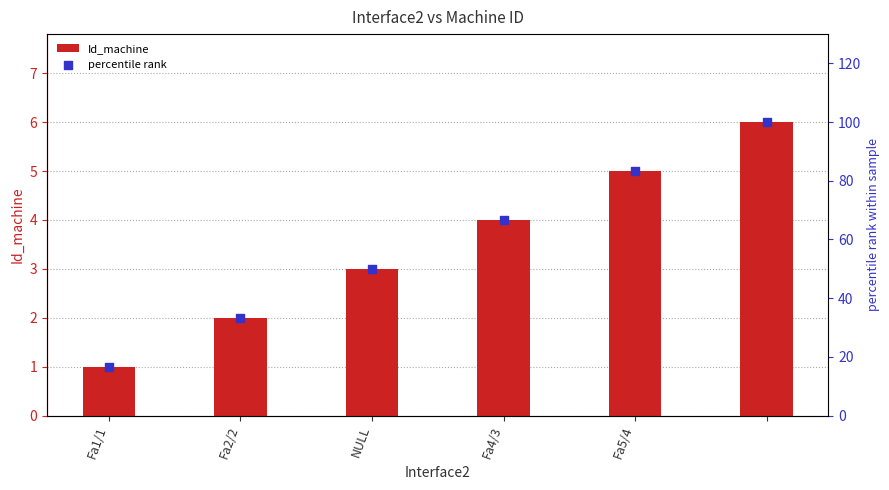

Which series has the largest total across all categories?

percentile rank